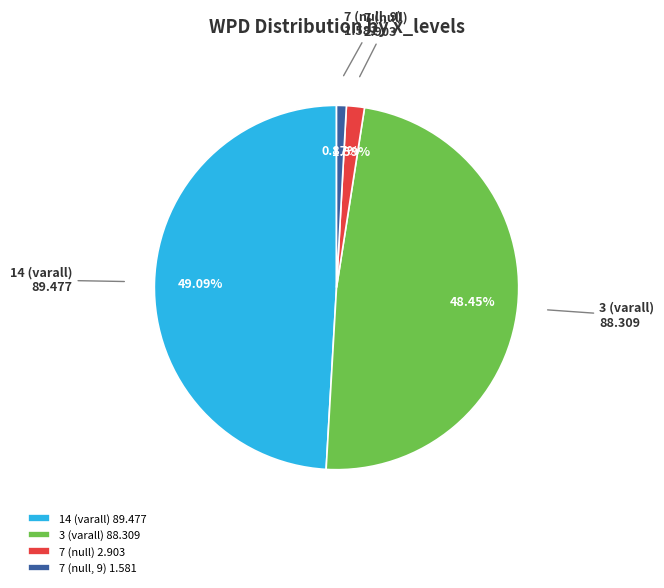

What percentage is the 7 (null) slice, to the nearest percent?

2%